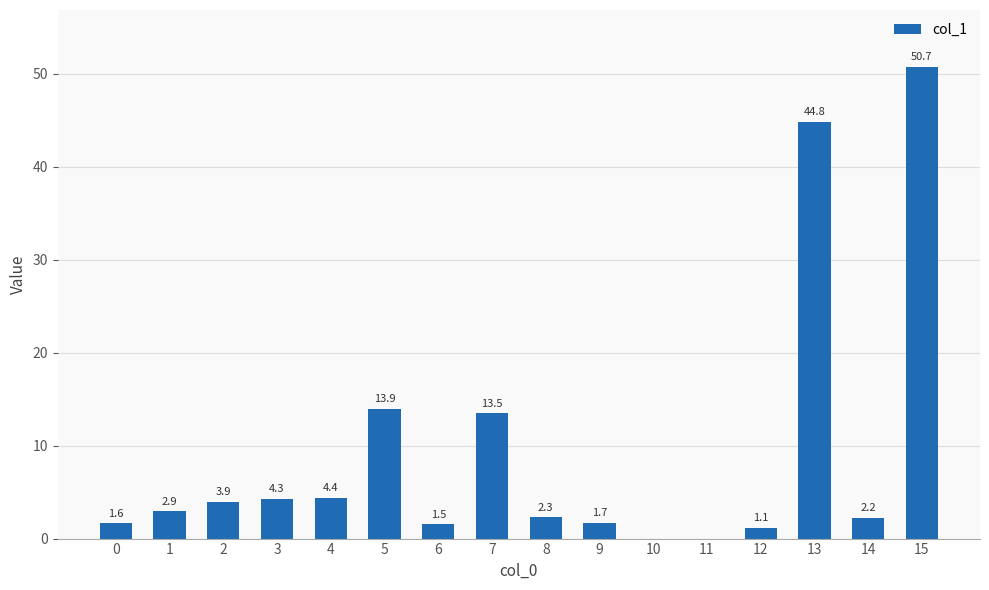

The chart shows a value of 13.9 at 5. True or false?

True